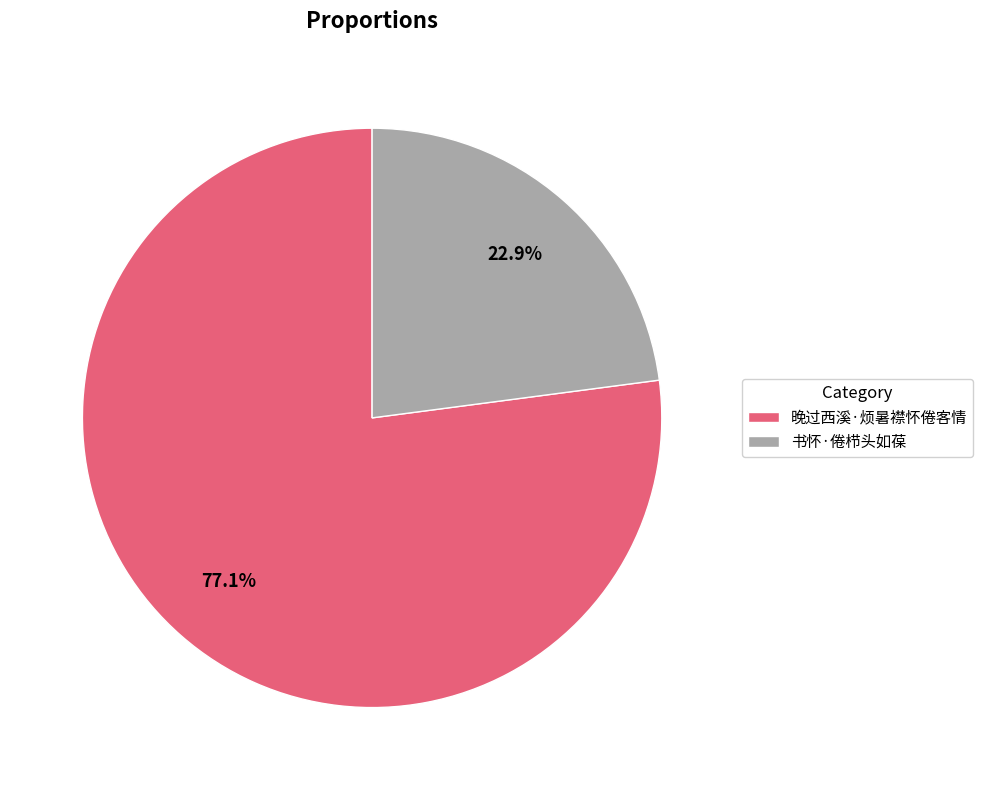

To the nearest percent, what is the difference between the largest and smallest slice percentages?

54%